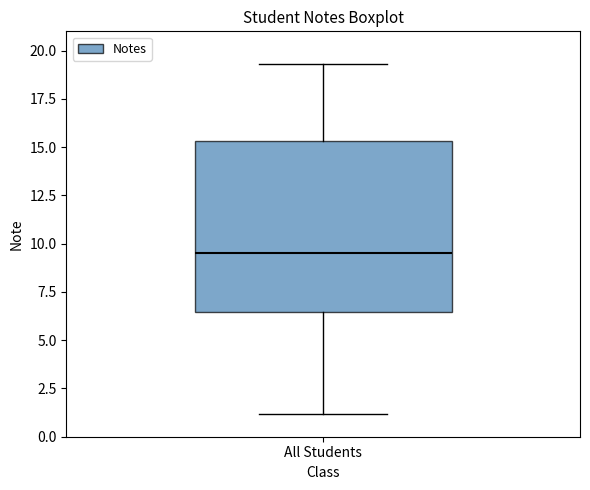

Transcribe this box plot: give where the median line is, the range the box spans, and where the two whiskers end, as read against the y-axis. The values are not printed on the chart, so give them approximately, as read against the axis.

median 9.5, box 6.5 to 15.5, whiskers 1.0 to 19.5